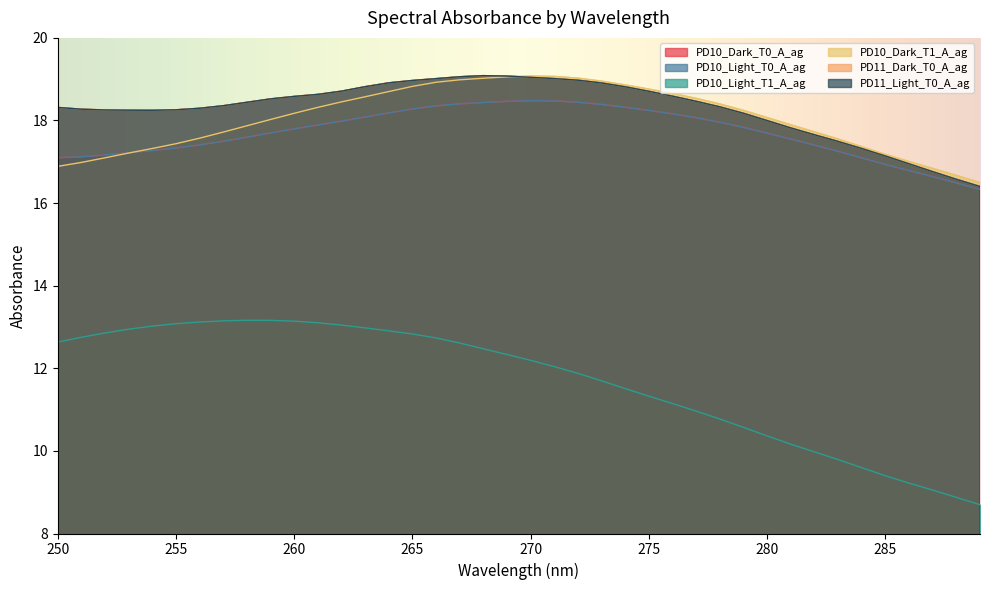

Is the value of PD10_Dark_T1_A_ag at 272 greater than the value of PD11_Light_T0_A_ag at 264?

Yes